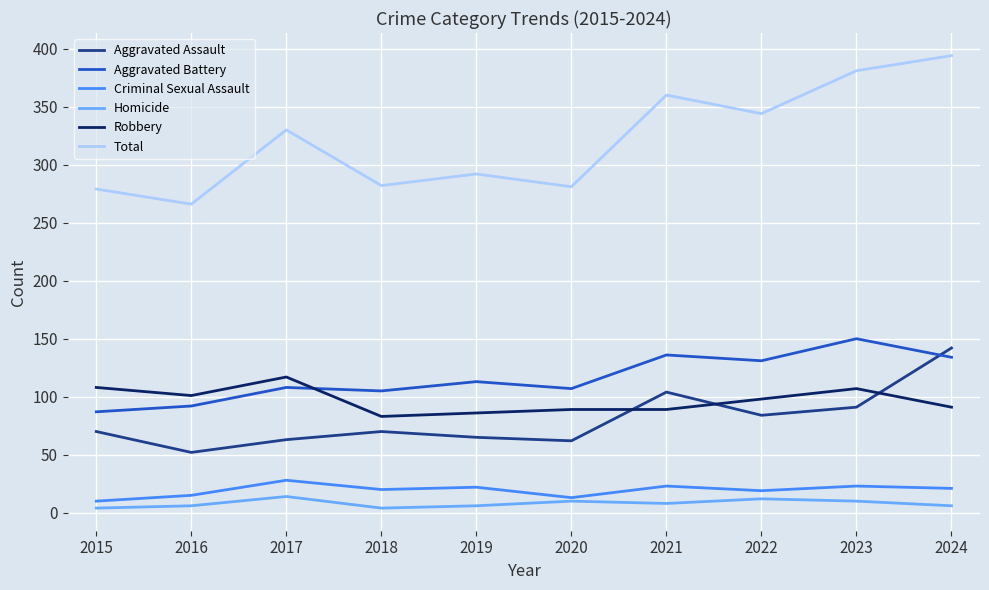

Count the number of data series in this chart.

6